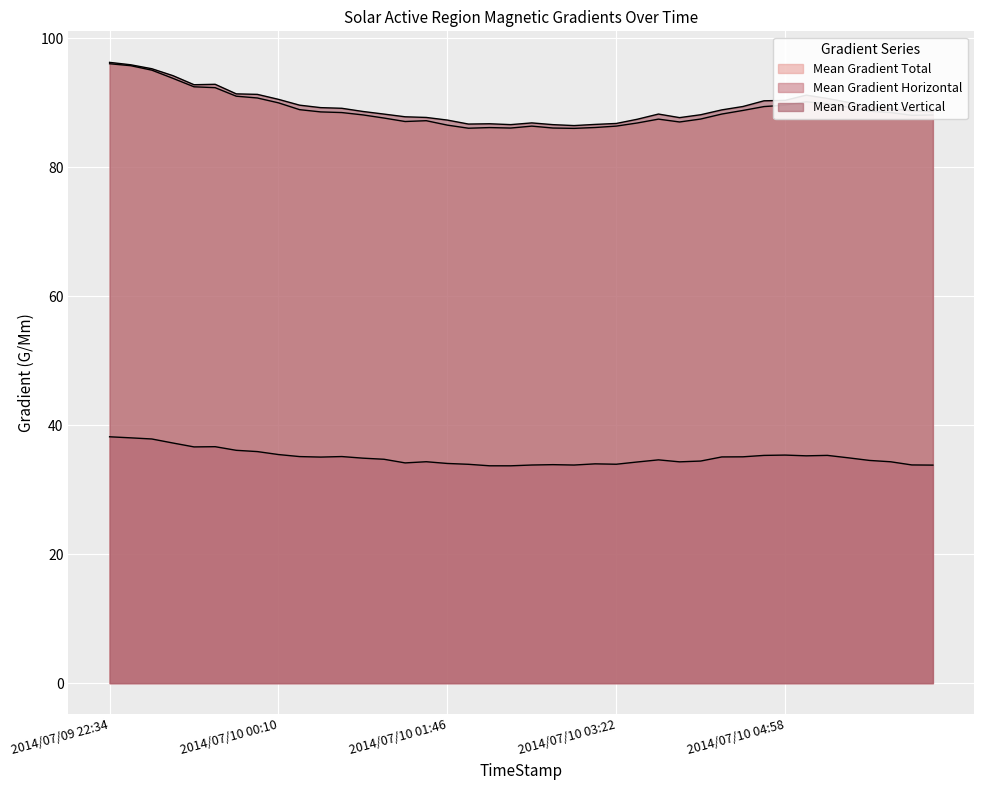

What is the difference between the Mean Gradient Vertical values at 2014/07/09 23:34 and 2014/07/10 05:58?

3.8